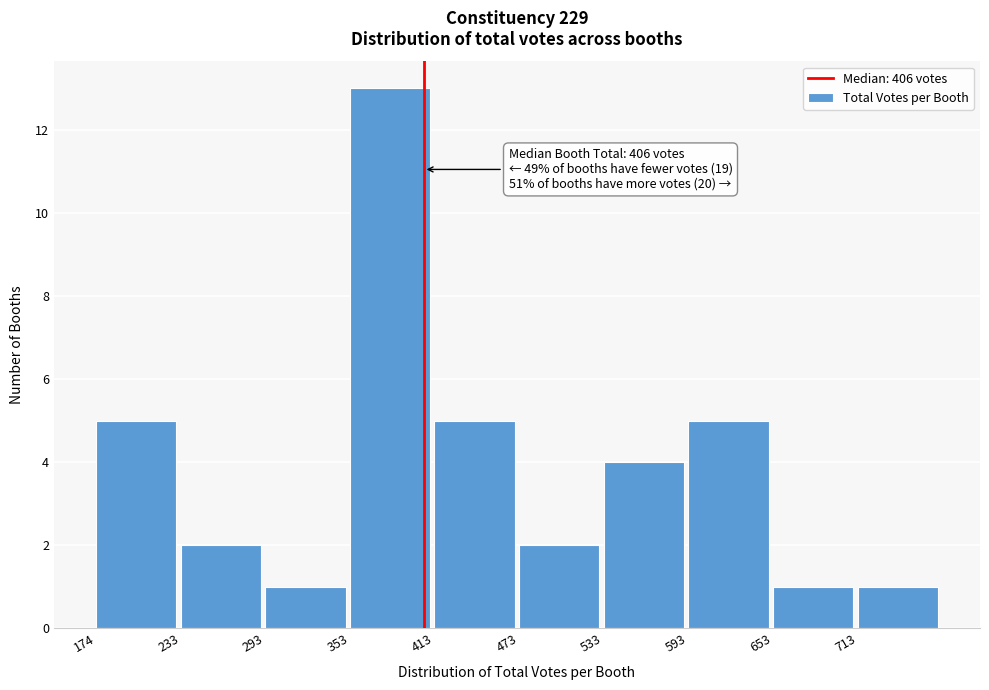

Which range on the x-axis has the tallest bar?

350 to 410